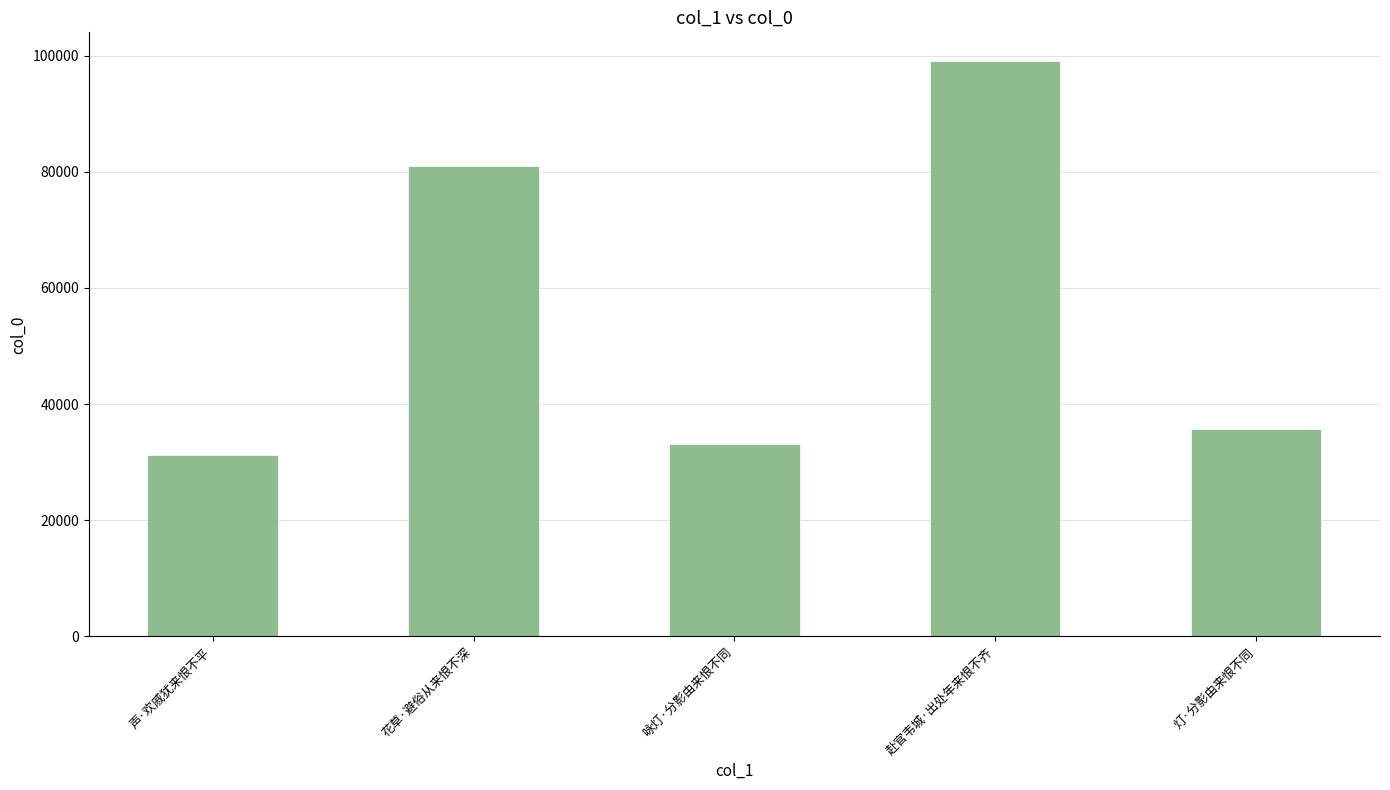

List the labels in order of value, largest first.

赴官韦城·出处年来恨不齐, 花草·避俗从来恨不深, 灯·分影由来恨不同, 咏灯·分影由来恨不同, 声·欢戚犹来恨不平